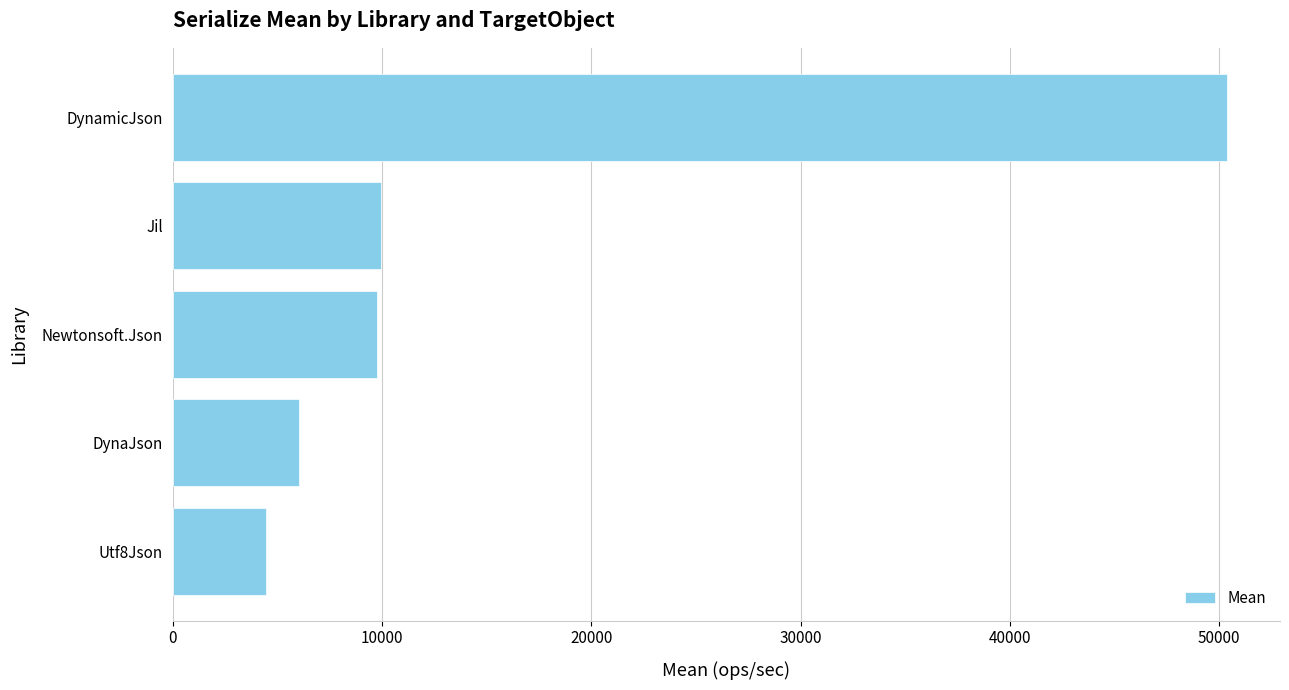

True or false: the data shows 9944.7 at Jil.

True